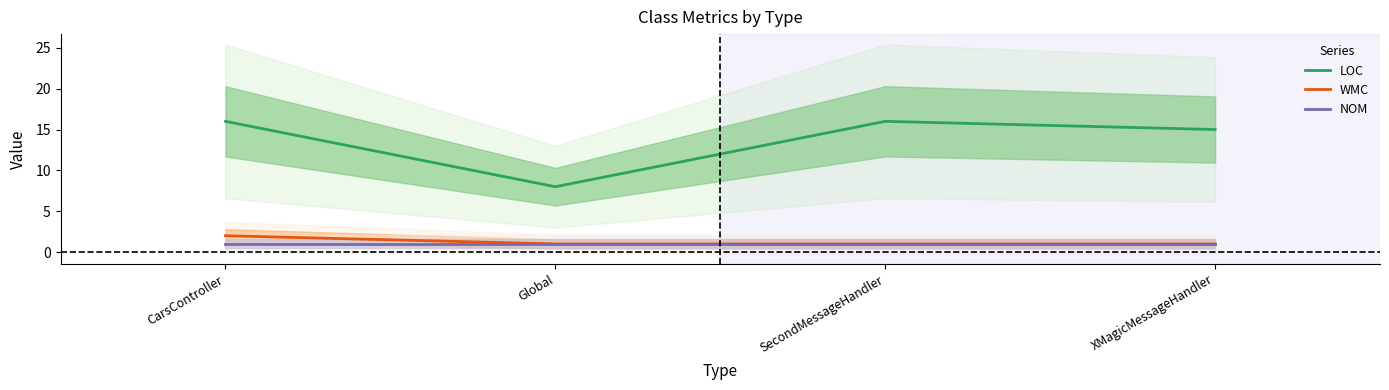

What is the spread (max minus min) of values at Global?

7